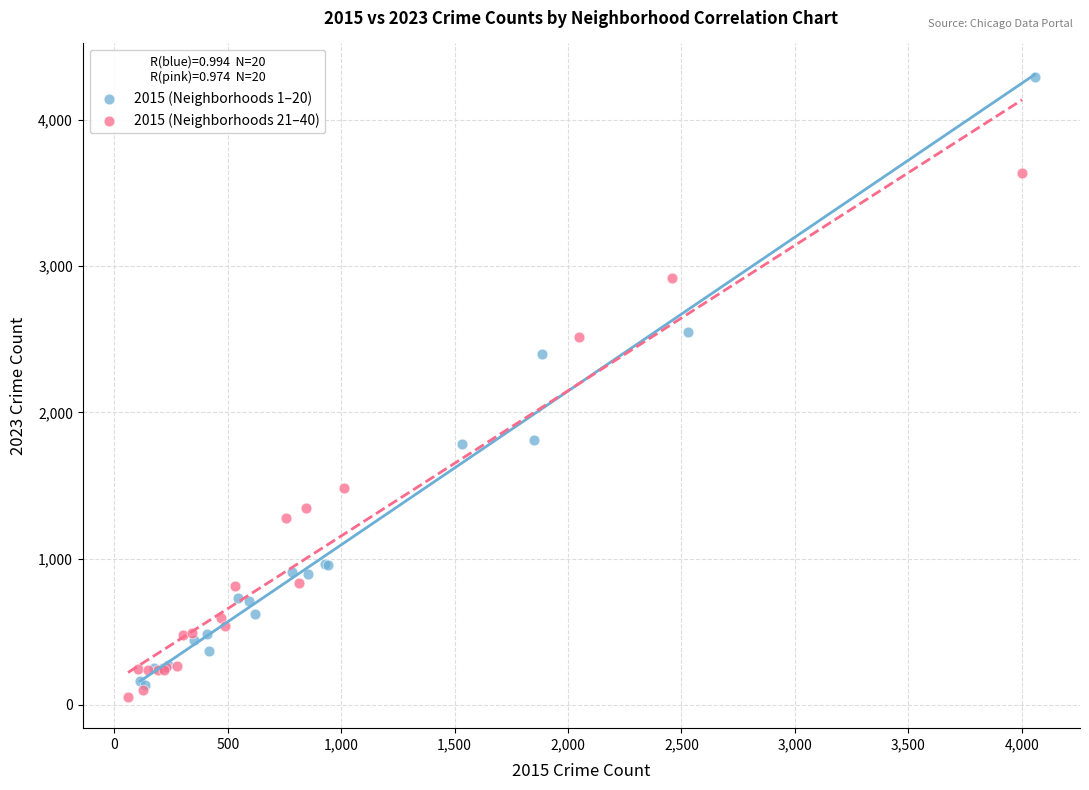

Which series has the widest spread of Y values?

2015 (Neighborhoods 1–20)